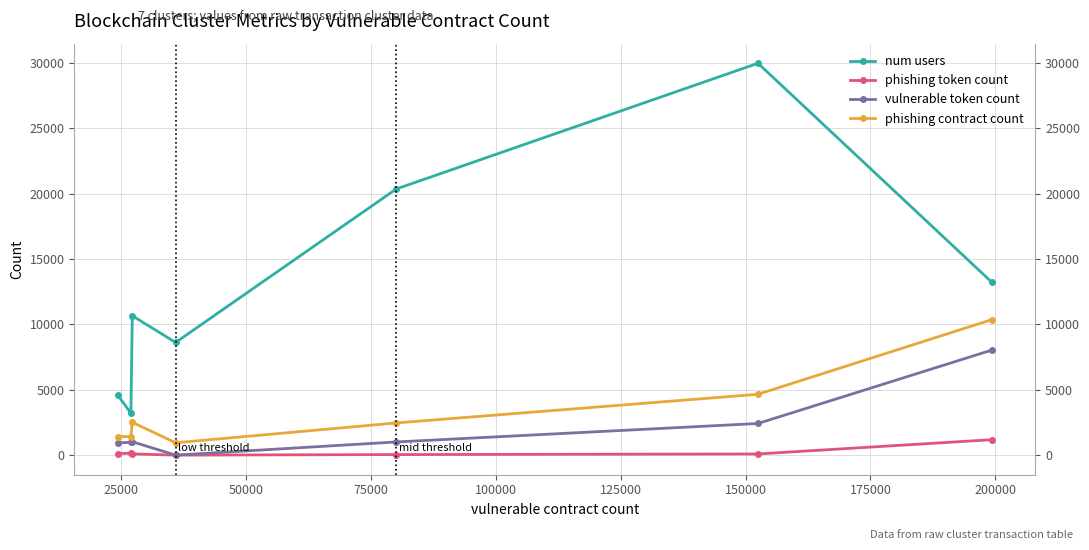

Which series has the widest spread of values?

num users